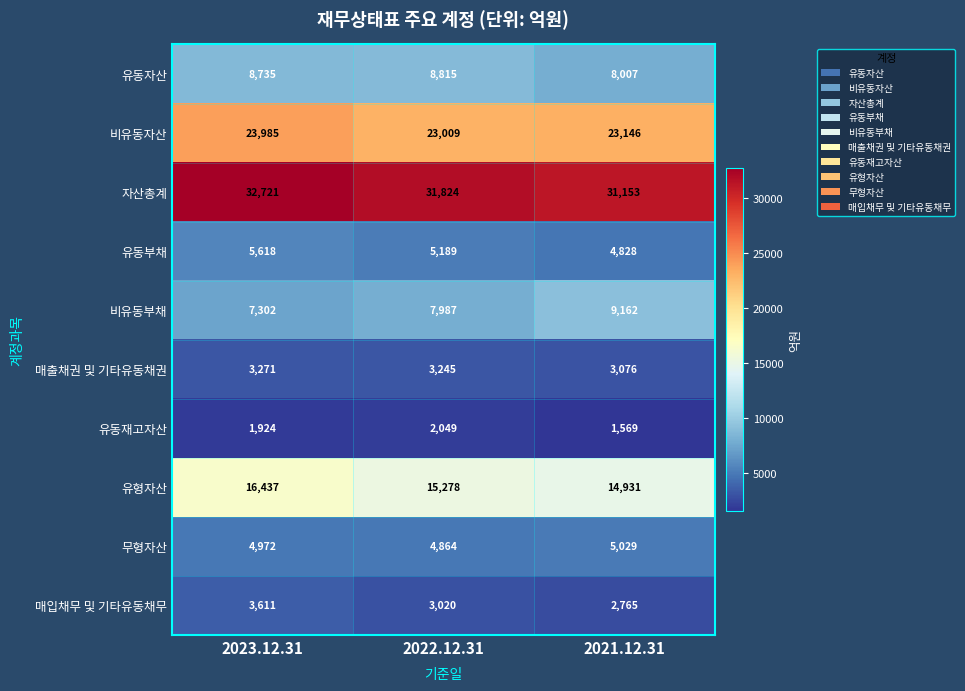

Which category has the lowest value in the 비유동자산 series?

2022.12.31